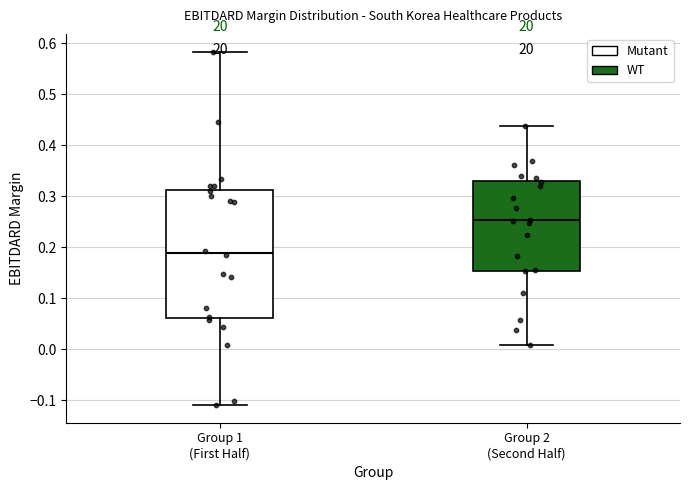

Reading left to right, read every box against the y-axis: the position of its median line, the range the box covers, and the ends of its whiskers. The values are not printed on the chart, so give them approximately, as read against the axis.

Group 1 (First Half): median 0.19, box 0.06 to 0.31, whiskers -0.11 to 0.58
Group 2 (Second Half): median 0.25, box 0.15 to 0.33, whiskers 0.01 to 0.44